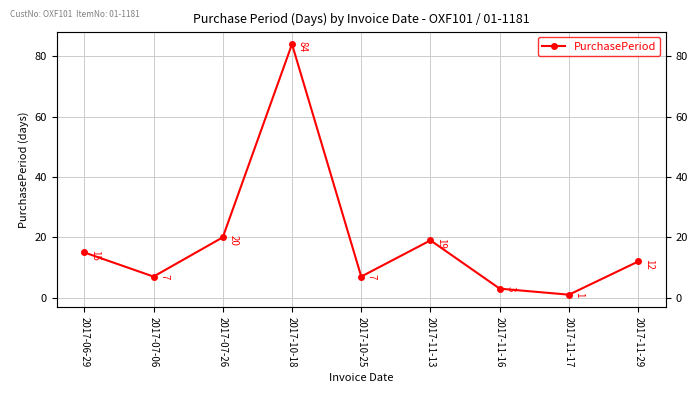

What is the sum of all values?

168